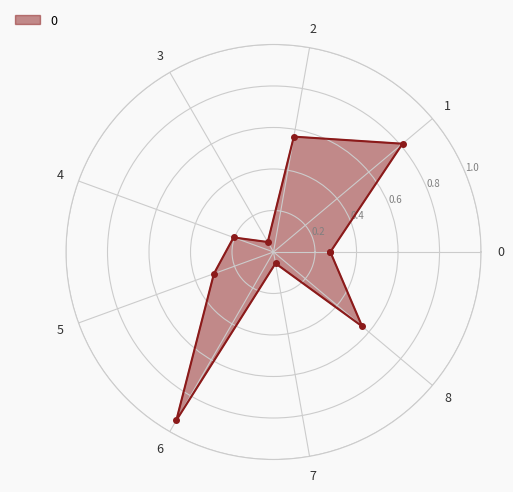

What is the value of the 6th point from the left?

0.3